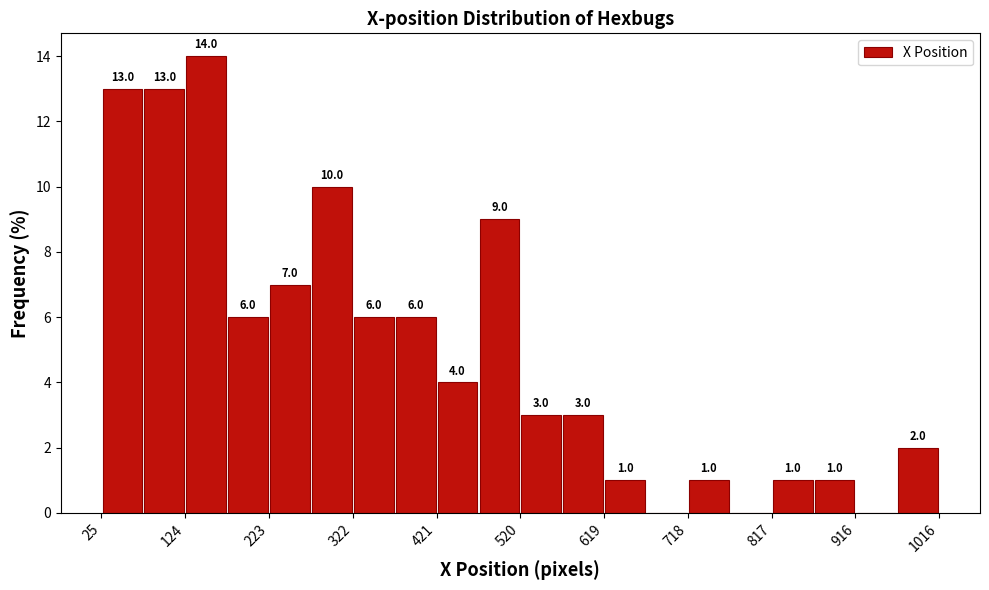

Which range on the x-axis has the tallest bar?

120 to 170